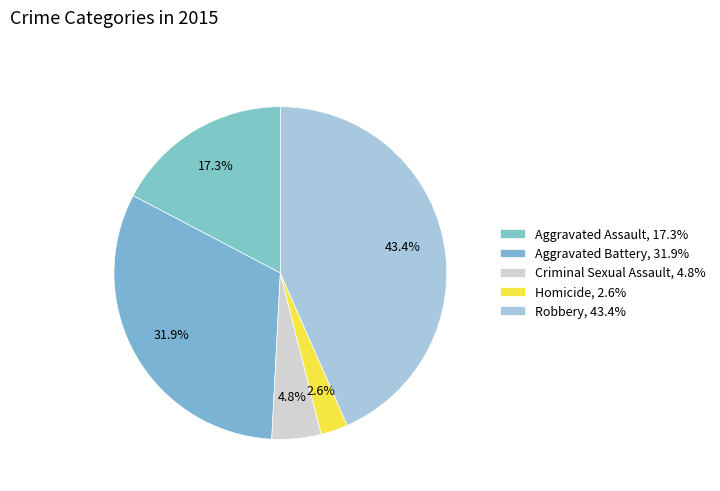

How many slices are in this pie chart?

5